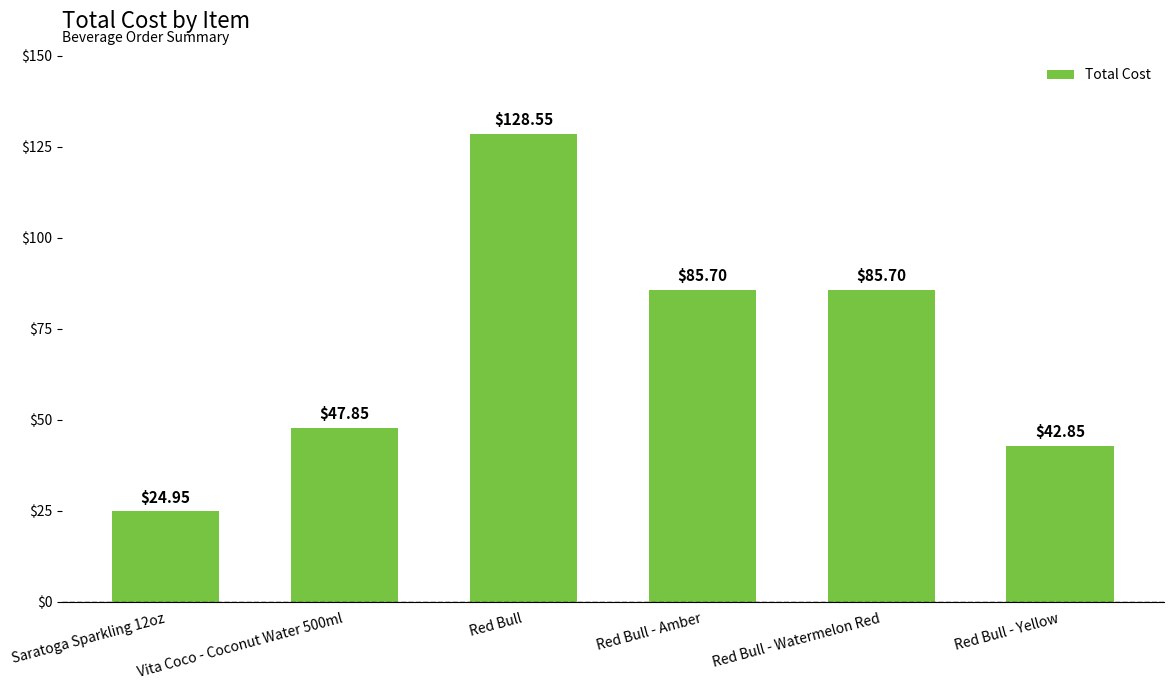

Does the chart contain any negative values?

No